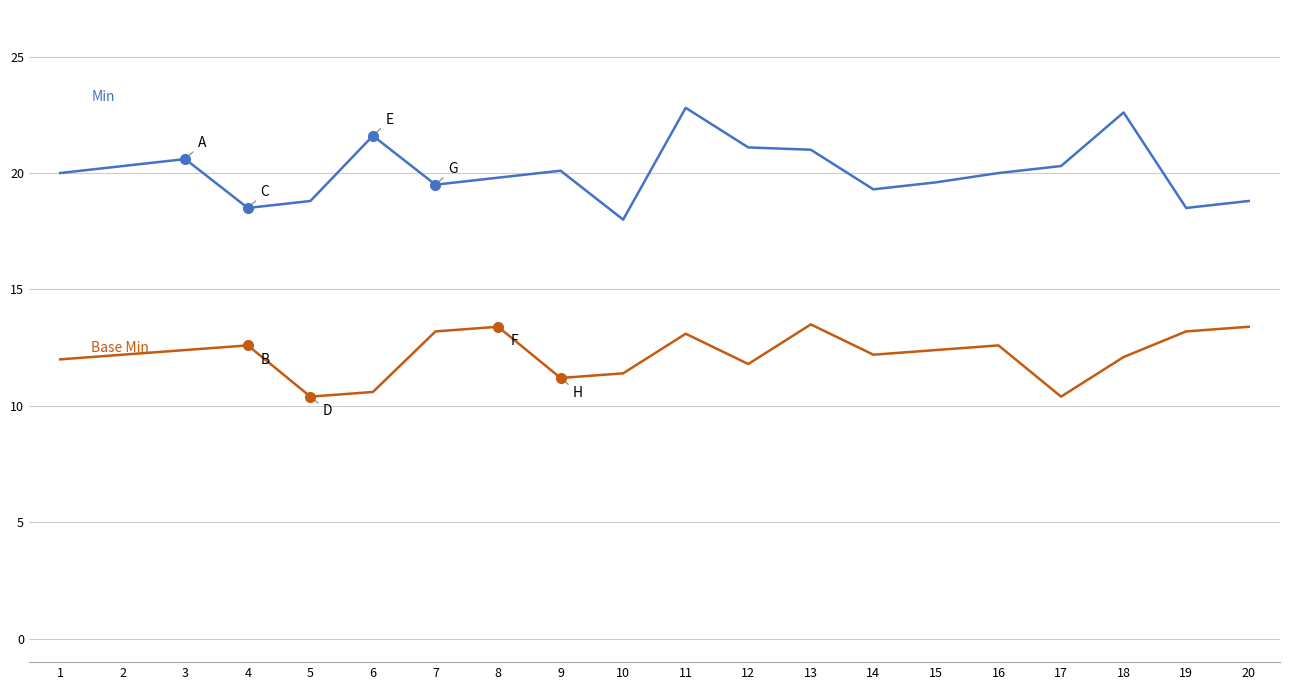

Does the chart display data point markers on the line(s)?

No